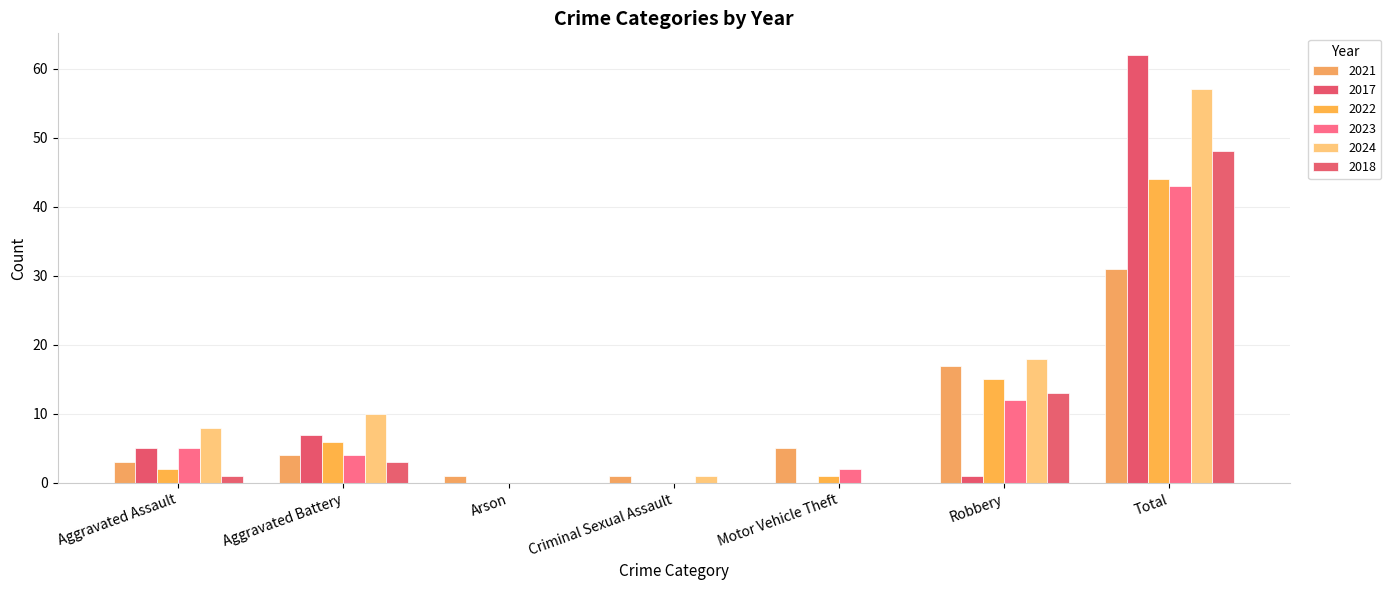

True or false: 2017 has a value of 7 at Aggravated Battery.

True